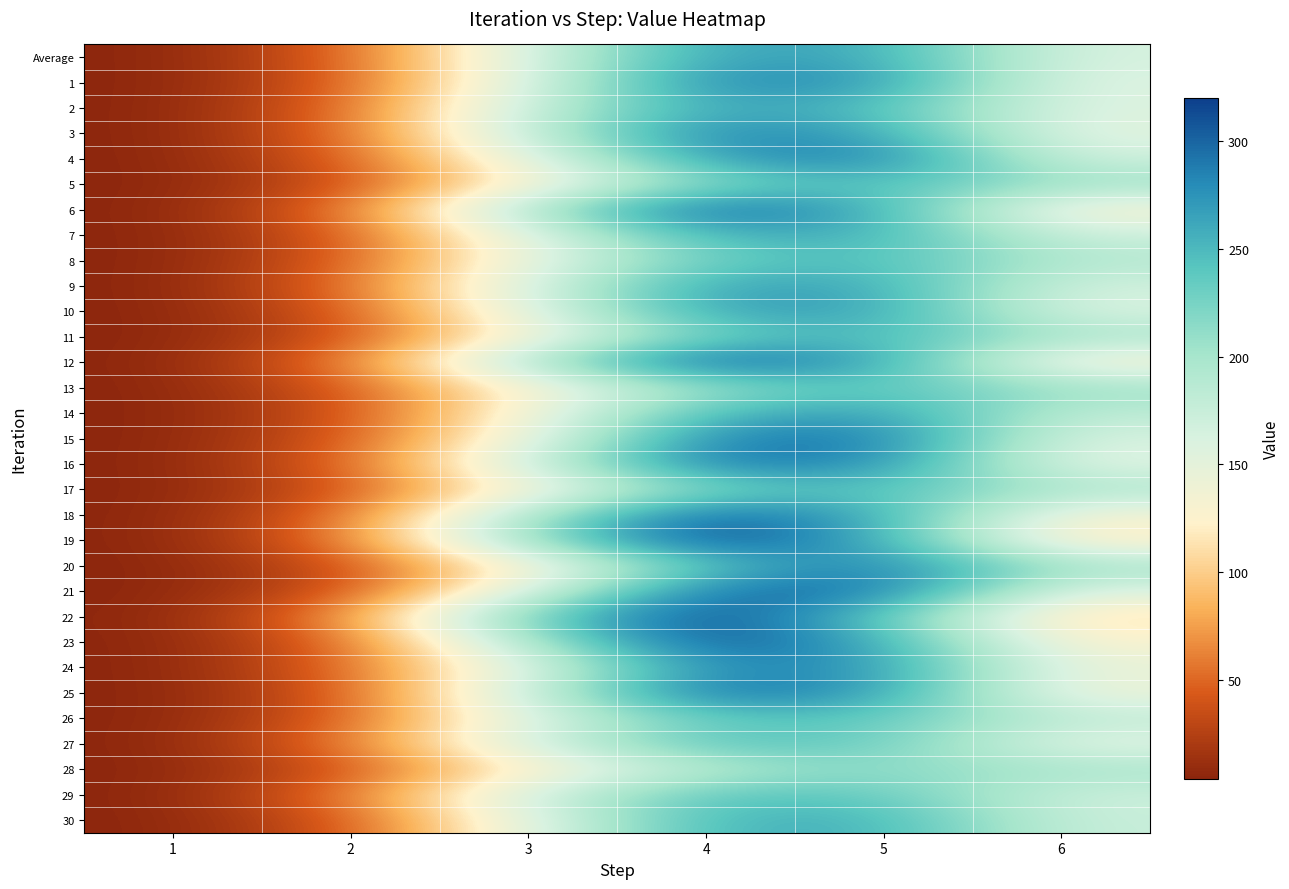

Reading left to right, transcribe all the data shown in this chart.

Average: 1=4.0	2=47.7	3=163.1	4=267.3	5=259.7	6=161.5
1: 1=4.0	2=45.9	3=161.4	4=285.7	5=273.9	6=155.3
2: 1=4.0	2=51.4	3=175.7	4=264.6	5=244.8	6=156.8
3: 1=4.0	2=51.3	3=180.2	4=286.7	5=263.9	6=150.2
4: 1=4.0	2=45.9	3=149.4	4=271.6	5=291.4	6=167.0
5: 1=4.0	2=37.4	3=128.4	4=218.0	5=246.9	6=204.9
6: 1=4.0	2=55.4	3=200.2	4=307.7	5=257.1	6=125.9
7: 1=4.0	2=44.3	3=154.0	4=256.5	5=256.2	6=169.9
8: 1=4.0	2=45.2	3=147.4	4=232.6	5=248.6	6=189.6
9: 1=4.0	2=52.1	3=162.0	4=267.9	5=260.8	6=165.7
10: 1=4.0	2=43.1	3=153.4	4=267.5	5=267.0	6=158.2
11: 1=4.0	2=38.6	3=133.7	4=228.9	5=252.5	6=197.4
12: 1=4.0	2=59.3	3=196.4	4=313.8	5=264.6	6=124.1
13: 1=4.0	2=42.9	3=129.2	4=208.3	5=242.6	6=204.8
14: 1=4.0	2=38.5	3=136.2	4=250.7	5=270.3	6=180.9
15: 1=4.0	2=42.0	3=144.7	4=288.0	5=293.3	6=160.9
16: 1=4.0	2=48.2	3=171.3	4=294.8	5=279.7	6=151.4
17: 1=4.0	2=40.0	3=132.5	4=223.1	5=247.2	6=194.2
18: 1=4.0	2=54.3	3=198.9	4=306.7	5=258.0	6=132.1
19: 1=4.0	2=59.0	3=214.3	4=319.9	5=258.9	6=114.6
20: 1=4.0	2=37.6	3=127.0	4=242.6	5=291.0	6=200.3
21: 1=4.0	2=39.0	3=159.4	4=298.1	5=296.2	6=155.0
22: 1=4.0	2=68.9	3=236.2	4=317.4	5=236.8	6=105.6
23: 1=4.0	2=51.0	3=197.9	4=314.9	5=262.6	6=126.8
24: 1=4.0	2=50.6	3=158.1	4=283.6	5=274.5	6=144.0
25: 1=4.0	2=44.5	3=175.9	4=302.1	5=269.7	6=138.2
26: 1=4.0	2=46.7	3=156.6	4=238.1	5=237.6	6=181.3
27: 1=4.0	2=59.6	3=167.8	4=245.8	5=232.8	6=150.1
28: 1=4.0	2=38.9	3=122.0	4=188.7	5=218.4	6=198.6
29: 1=4.0	2=58.3	3=169.9	4=242.0	5=236.3	6=169.6
30: 1=4.0	2=41.1	3=152.7	4=254.3	5=256.5	6=173.2